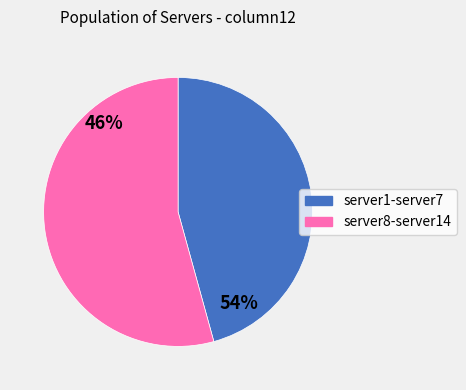

Does any single category account for the majority?

Yes